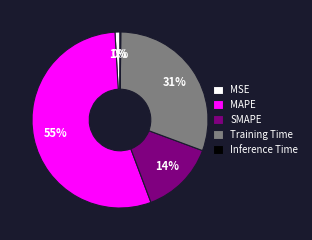

Do MAPE and MSE together represent more than half of the pie?

Yes